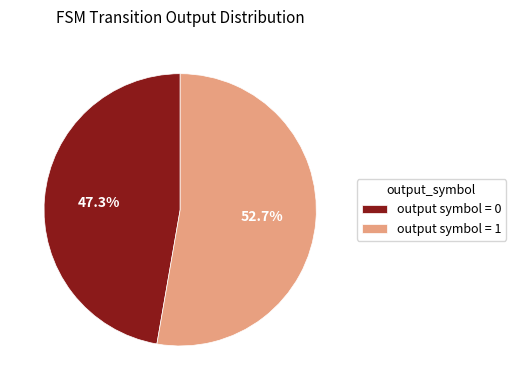

Which slice represents more than half of the pie?

output symbol = 1